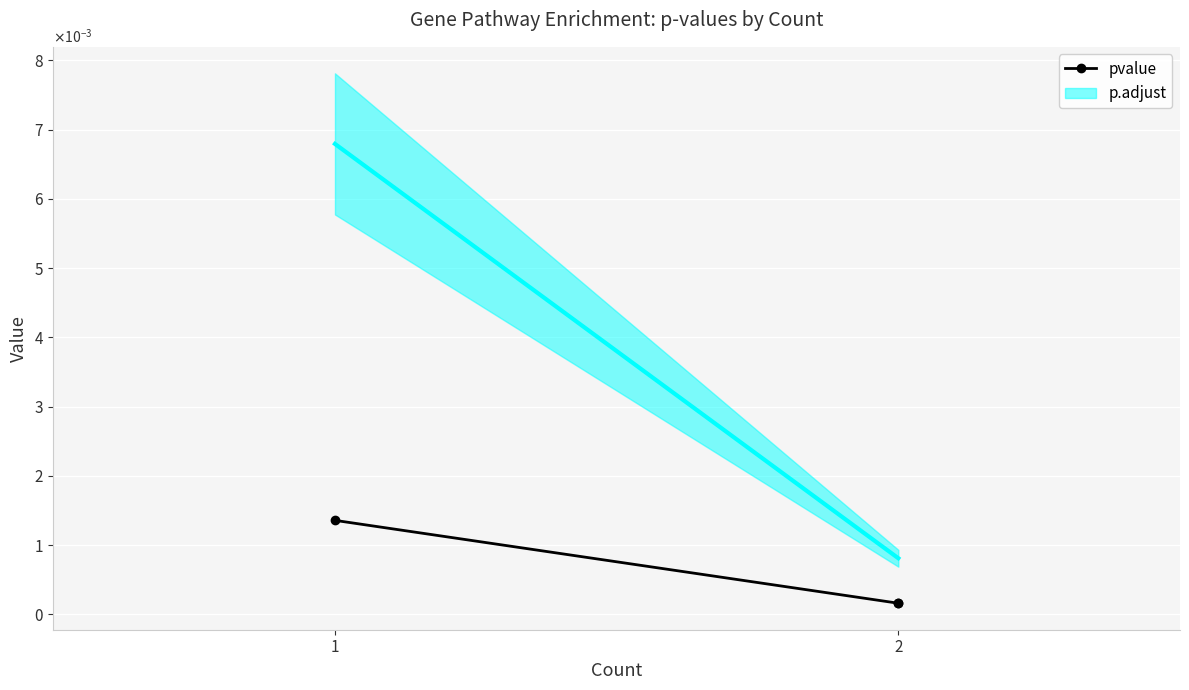

True or false: the data shows 0.0 at 2.

True